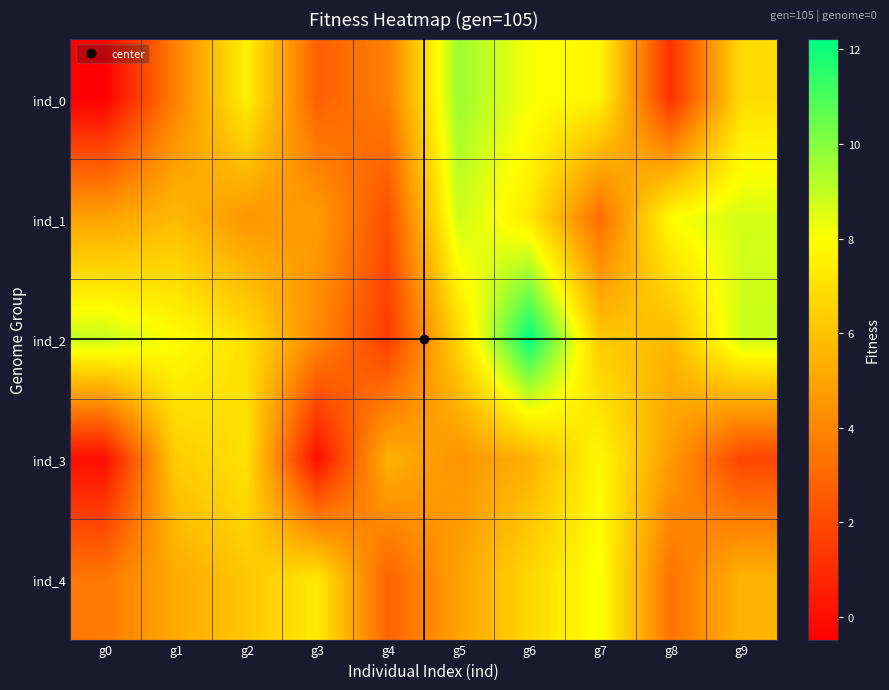

At how many categories does at least one series exceed 3?

10